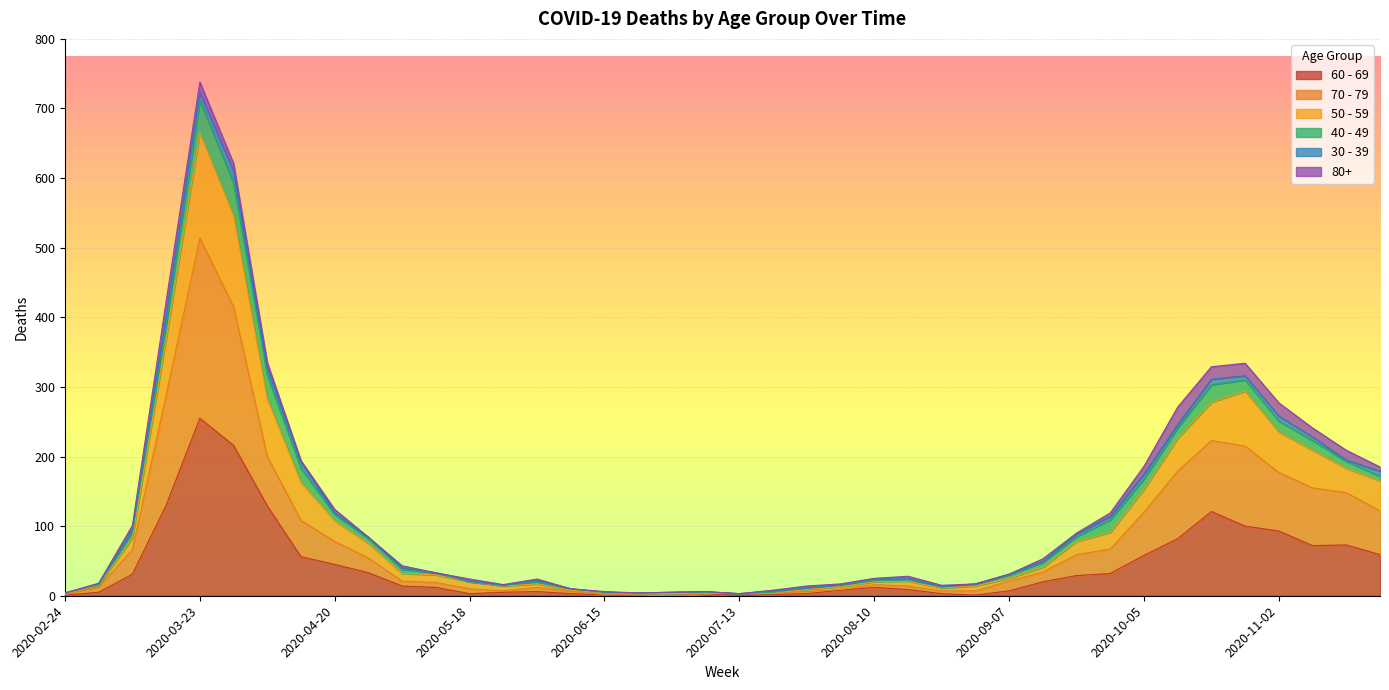

At which category is the sum across all series the highest?

2020-03-23